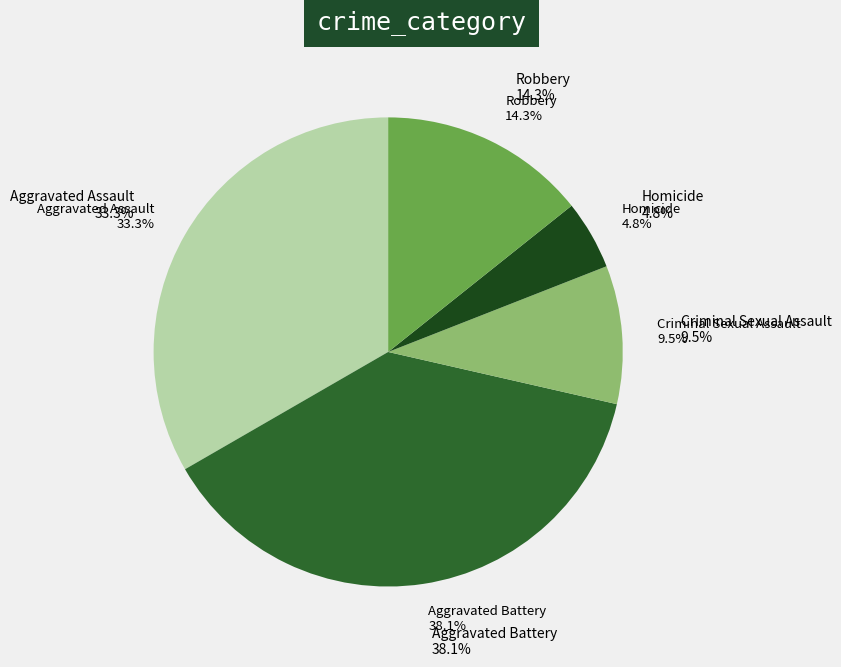

To the nearest percent, what is the difference between the largest and smallest slice percentages?

33%